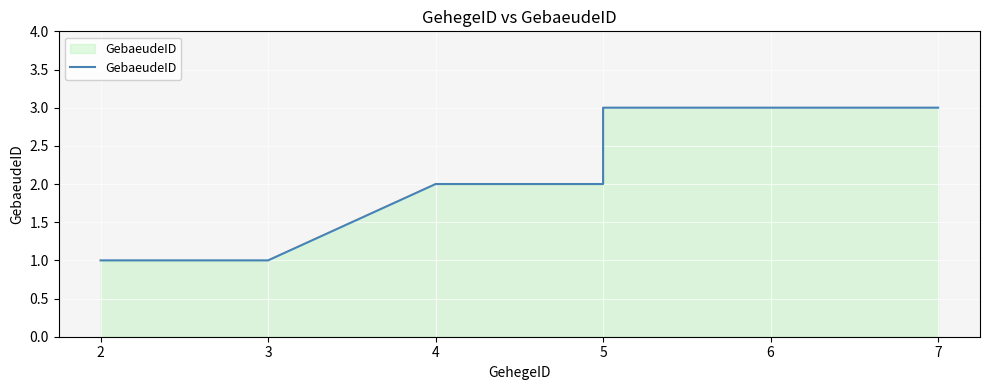

Reading left to right, transcribe all the data shown in this chart.

1	1	2	2	3	3